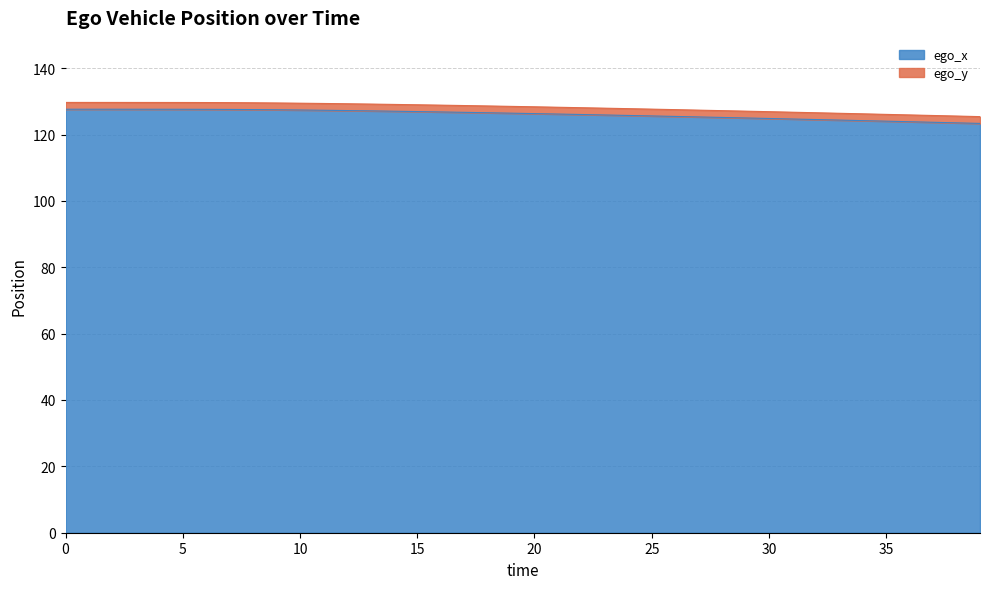

Is it true that the value at 13 is 216.4?

False